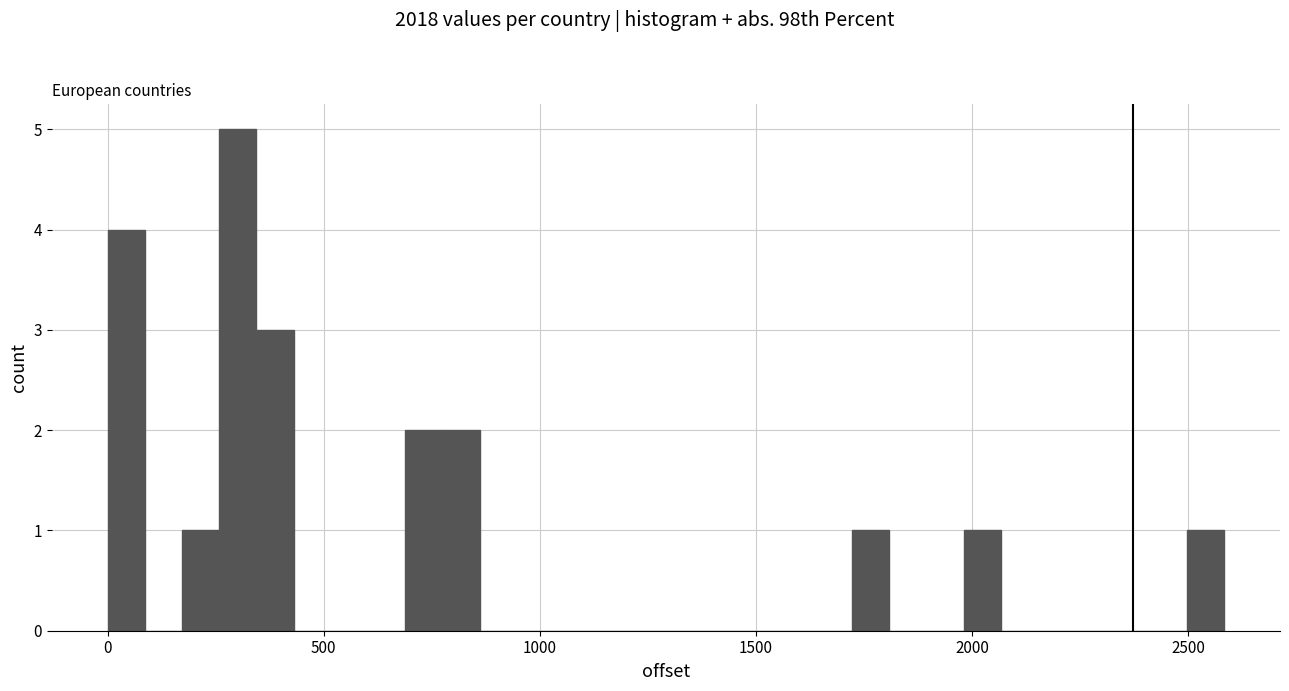

Read against the x-axis, roughly where is the centre of the tallest bar?

300